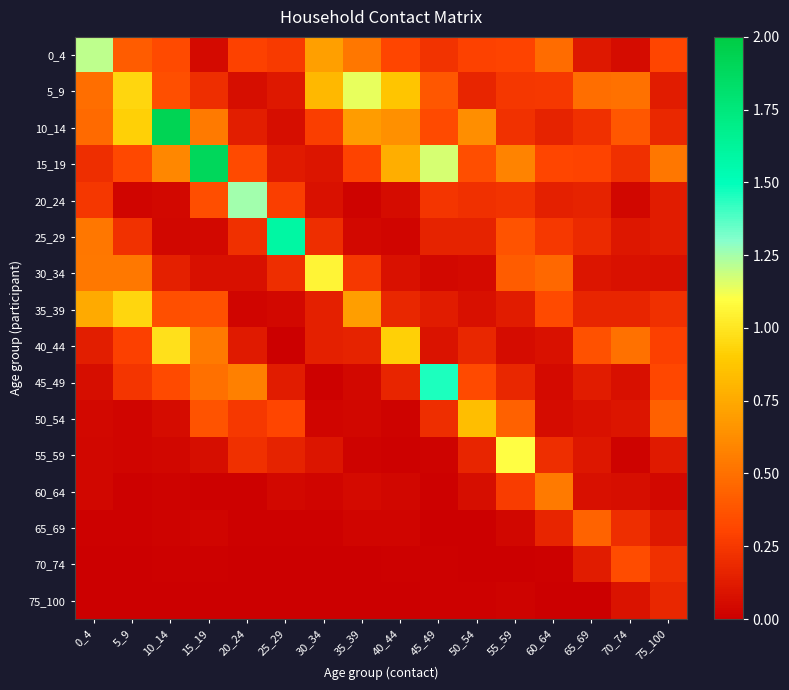

Reading left to right, transcribe all the data shown in this chart.

0_4: 0_4=1.2	5_9=0.4	10_14=0.3	15_19=0.0	20_24=0.3	25_29=0.3	30_34=0.7	35_39=0.5	40_44=0.3	45_49=0.2	50_54=0.3	55_59=0.3	60_64=0.5	65_69=0.1	70_74=0.1	75_100=0.3
5_9: 0_4=0.5	5_9=0.9	10_14=0.4	15_19=0.2	20_24=0.1	25_29=0.1	30_34=0.8	35_39=1.1	40_44=0.9	45_49=0.4	50_54=0.2	55_59=0.2	60_64=0.3	65_69=0.5	70_74=0.5	75_100=0.1
10_14: 0_4=0.5	5_9=0.9	10_14=1.9	15_19=0.5	20_24=0.1	25_29=0.1	30_34=0.3	35_39=0.7	40_44=0.6	45_49=0.3	50_54=0.6	55_59=0.2	60_64=0.2	65_69=0.2	70_74=0.4	75_100=0.2
15_19: 0_4=0.2	5_9=0.3	10_14=0.6	15_19=1.9	20_24=0.3	25_29=0.1	30_34=0.1	35_39=0.3	40_44=0.8	45_49=1.2	50_54=0.3	55_59=0.6	60_64=0.3	65_69=0.3	70_74=0.2	75_100=0.5
20_24: 0_4=0.2	5_9=0.0	10_14=0.0	15_19=0.3	20_24=1.3	25_29=0.3	30_34=0.1	35_39=0.0	40_44=0.1	45_49=0.2	50_54=0.2	55_59=0.2	60_64=0.1	65_69=0.2	70_74=0.0	75_100=0.1
25_29: 0_4=0.5	5_9=0.2	10_14=0.0	15_19=0.0	20_24=0.2	25_29=1.6	30_34=0.2	35_39=0.0	40_44=0.0	45_49=0.2	50_54=0.2	55_59=0.4	60_64=0.3	65_69=0.2	70_74=0.1	75_100=0.1
30_34: 0_4=0.5	5_9=0.5	10_14=0.1	15_19=0.1	20_24=0.1	25_29=0.2	30_34=1.1	35_39=0.3	40_44=0.1	45_49=0.0	50_54=0.1	55_59=0.4	60_64=0.5	65_69=0.1	70_74=0.1	75_100=0.1
35_39: 0_4=0.8	5_9=0.9	10_14=0.4	15_19=0.4	20_24=0.0	25_29=0.0	30_34=0.1	35_39=0.7	40_44=0.2	45_49=0.1	50_54=0.1	55_59=0.1	60_64=0.3	65_69=0.2	70_74=0.2	75_100=0.2
40_44: 0_4=0.1	5_9=0.3	10_14=1.0	15_19=0.5	20_24=0.1	25_29=0.0	30_34=0.1	35_39=0.2	40_44=0.9	45_49=0.1	50_54=0.2	55_59=0.1	60_64=0.1	65_69=0.4	70_74=0.5	75_100=0.3
45_49: 0_4=0.1	5_9=0.2	10_14=0.3	15_19=0.5	20_24=0.6	25_29=0.1	30_34=0.0	35_39=0.0	40_44=0.2	45_49=1.5	50_54=0.3	55_59=0.2	60_64=0.0	65_69=0.1	70_74=0.1	75_100=0.3
50_54: 0_4=0.0	5_9=0.0	10_14=0.1	15_19=0.4	20_24=0.3	25_29=0.3	30_34=0.0	35_39=0.0	40_44=0.0	45_49=0.2	50_54=0.8	55_59=0.4	60_64=0.1	65_69=0.1	70_74=0.1	75_100=0.4
55_59: 0_4=0.0	5_9=0.0	10_14=0.0	15_19=0.1	20_24=0.2	25_29=0.2	30_34=0.1	35_39=0.0	40_44=0.0	45_49=0.0	50_54=0.2	55_59=1.1	60_64=0.2	65_69=0.1	70_74=0.0	75_100=0.1
60_64: 0_4=0.0	5_9=0.0	10_14=0.0	15_19=0.0	20_24=0.0	25_29=0.0	30_34=0.0	35_39=0.1	40_44=0.0	45_49=0.0	50_54=0.1	55_59=0.3	60_64=0.5	65_69=0.1	70_74=0.1	75_100=0.0
65_69: 0_4=0.0	5_9=0.0	10_14=0.0	15_19=0.0	20_24=0.0	25_29=0.0	30_34=0.0	35_39=0.0	40_44=0.0	45_49=0.0	50_54=0.0	55_59=0.0	60_64=0.2	65_69=0.4	70_74=0.2	75_100=0.1
70_74: 0_4=0.0	5_9=0.0	10_14=0.0	15_19=0.0	20_24=0.0	25_29=0.0	30_34=0.0	35_39=0.0	40_44=0.0	45_49=0.0	50_54=0.0	55_59=0.0	60_64=0.0	65_69=0.1	70_74=0.3	75_100=0.2
75_100: 0_4=0.0	5_9=0.0	10_14=0.0	15_19=0.0	20_24=0.0	25_29=0.0	30_34=0.0	35_39=0.0	40_44=0.0	45_49=0.0	50_54=0.0	55_59=0.0	60_64=0.0	65_69=0.0	70_74=0.1	75_100=0.2